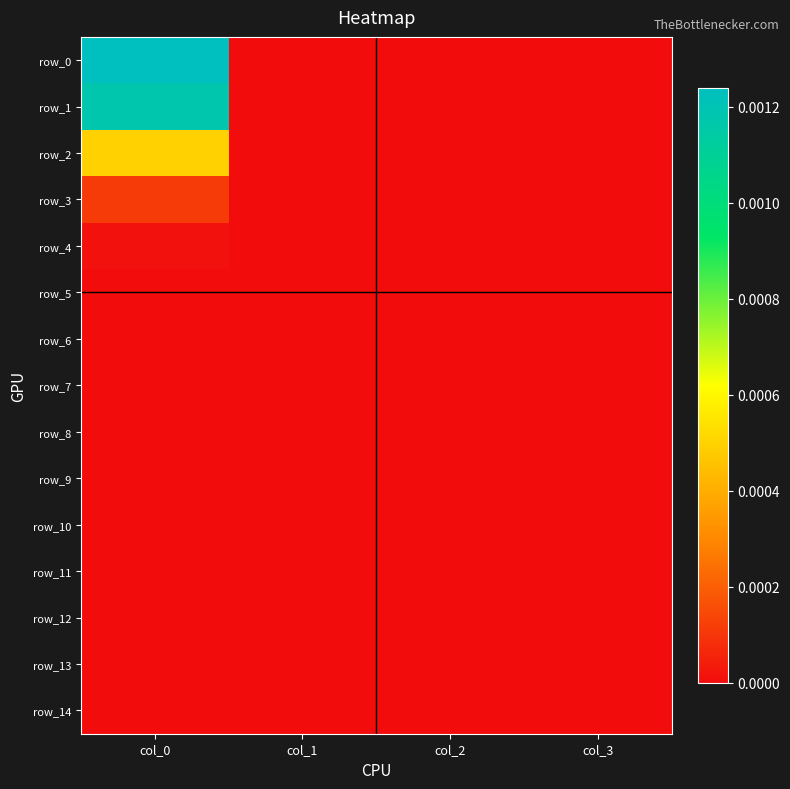

Rank the series at col_1 from lowest to highest value.

row_0, row_1, row_2, row_3, row_4, row_5, row_6, row_7, row_8, row_9, row_10, row_11, row_12, row_13, row_14